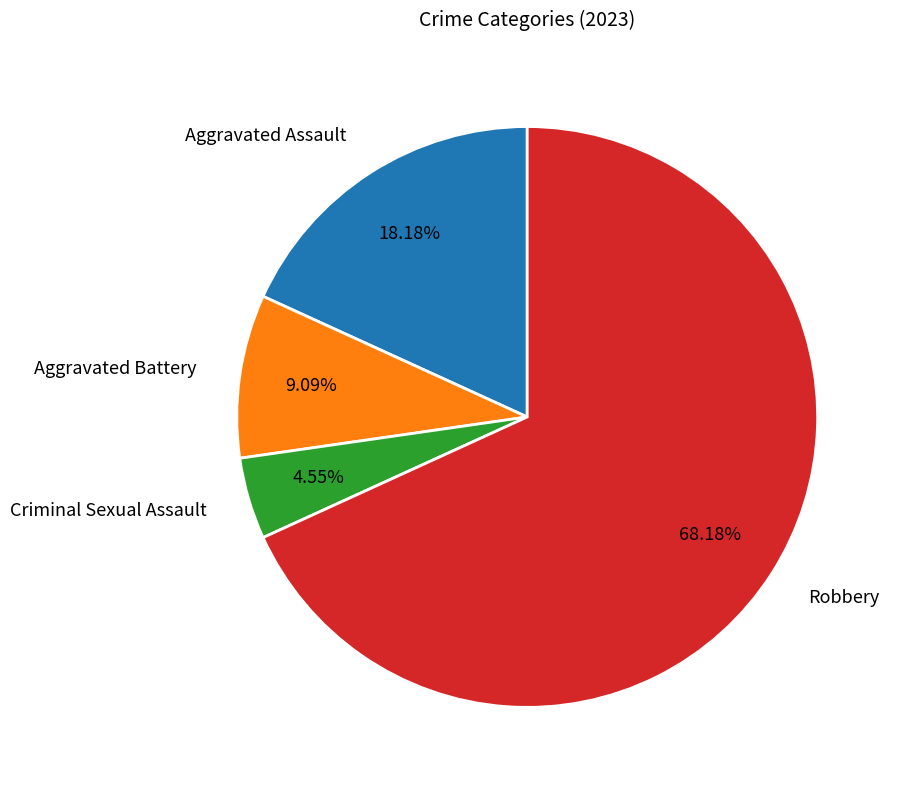

To the nearest percent, what is the combined percentage of Aggravated Assault and Aggravated Battery?

27%